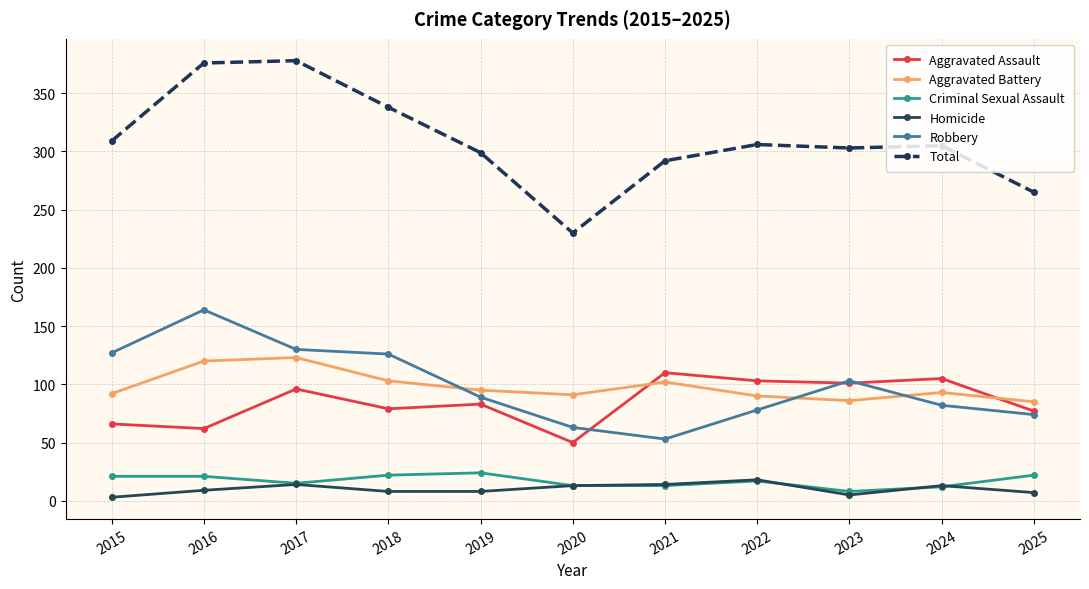

At which label is Robbery closest to 108?

2023